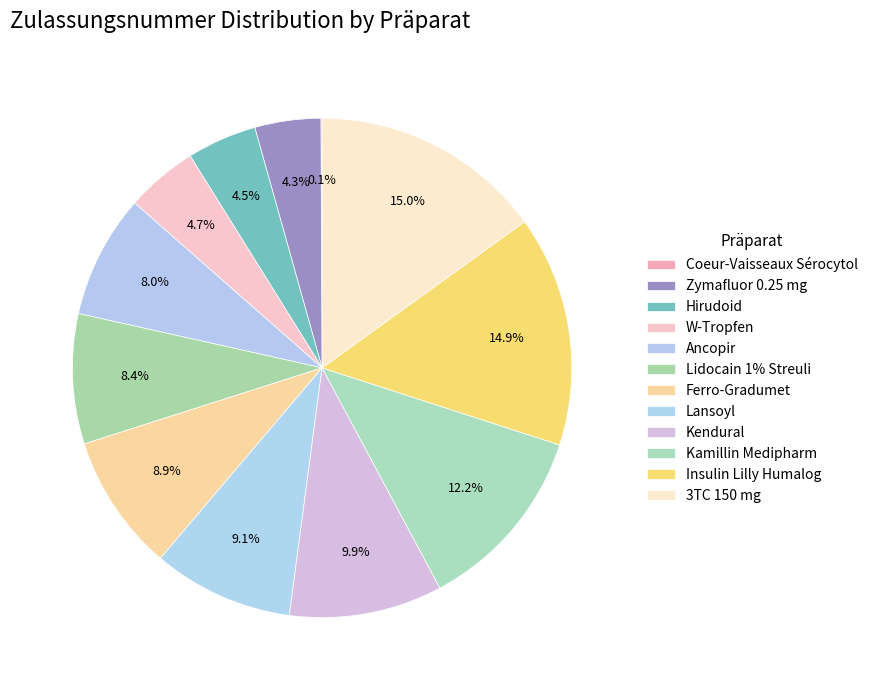

Is the sum of Lidocain 1% Streuli and 3TC 150 mg greater than half?

No